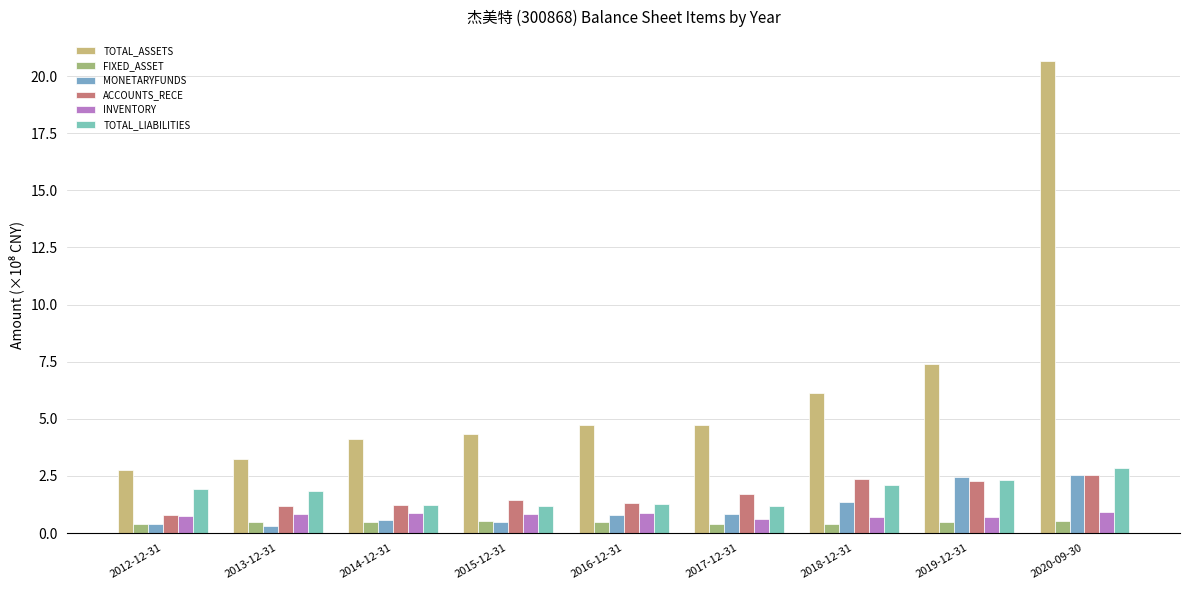

What is the value of the ACCOUNTS_RECE bar at the 4th from the left?

1.4